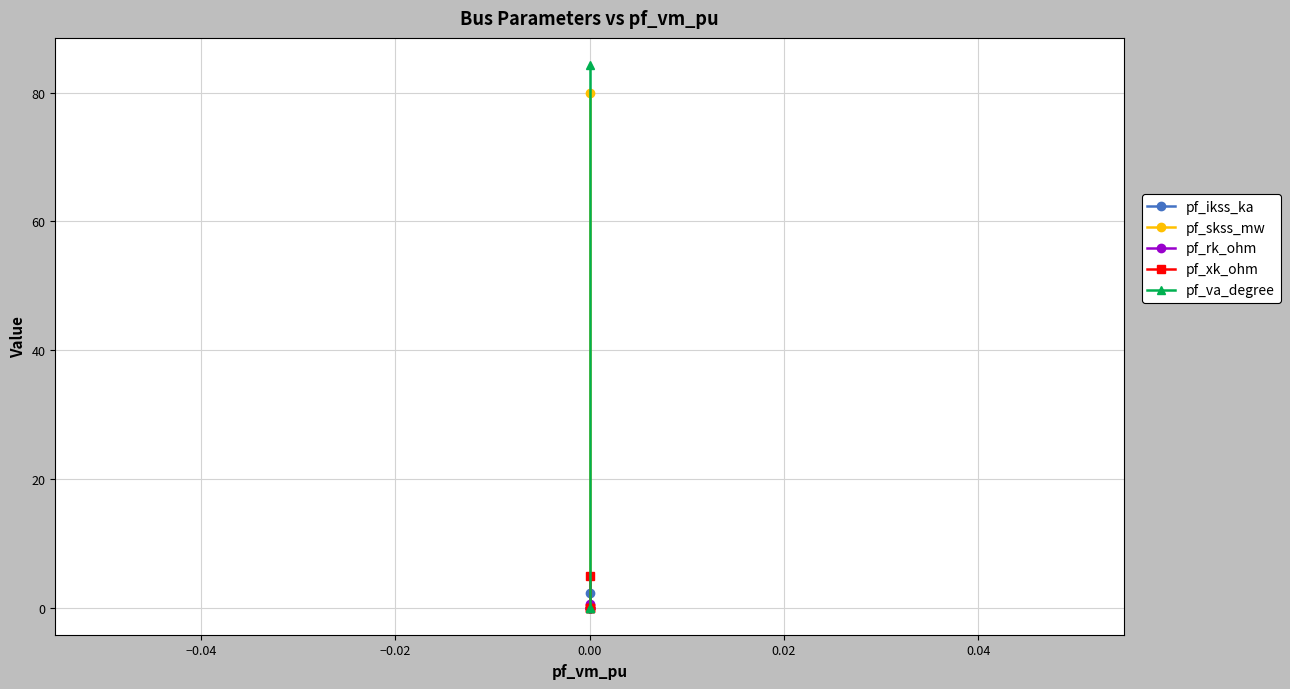

True or false: pf_ikss_ka and pf_rk_ohm cross at least once.

False